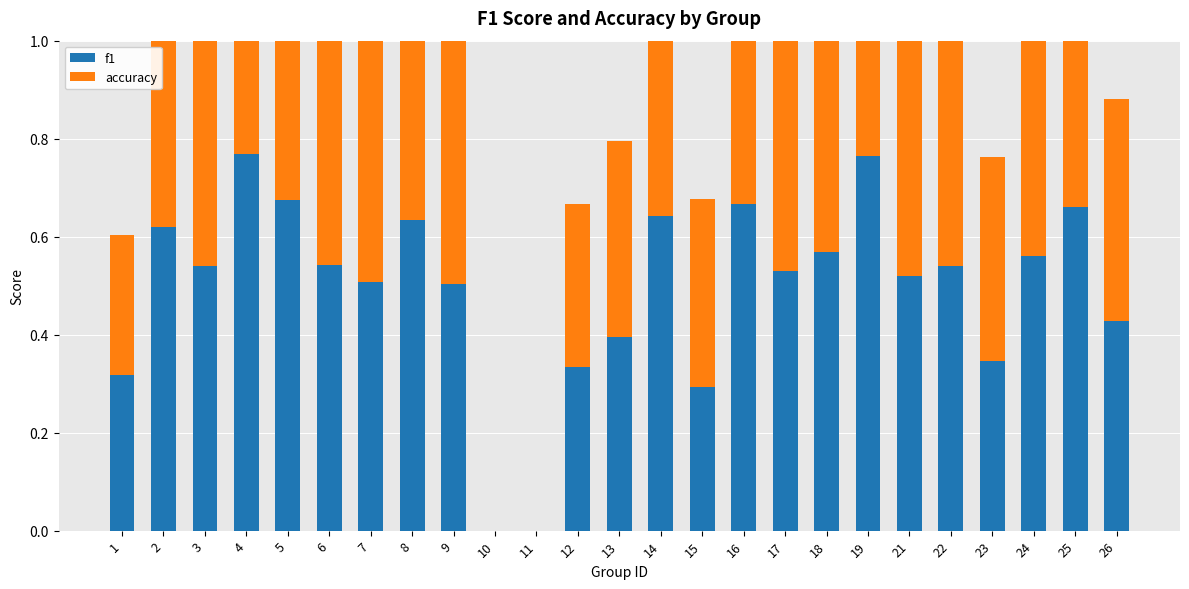

Rank the categories by f1 value from highest to lowest.

4, 19, 5, 16, 25, 14, 8, 2, 18, 24, 6, 3, 22, 17, 21, 7, 9, 26, 13, 23, 12, 1, 15, 10, 11